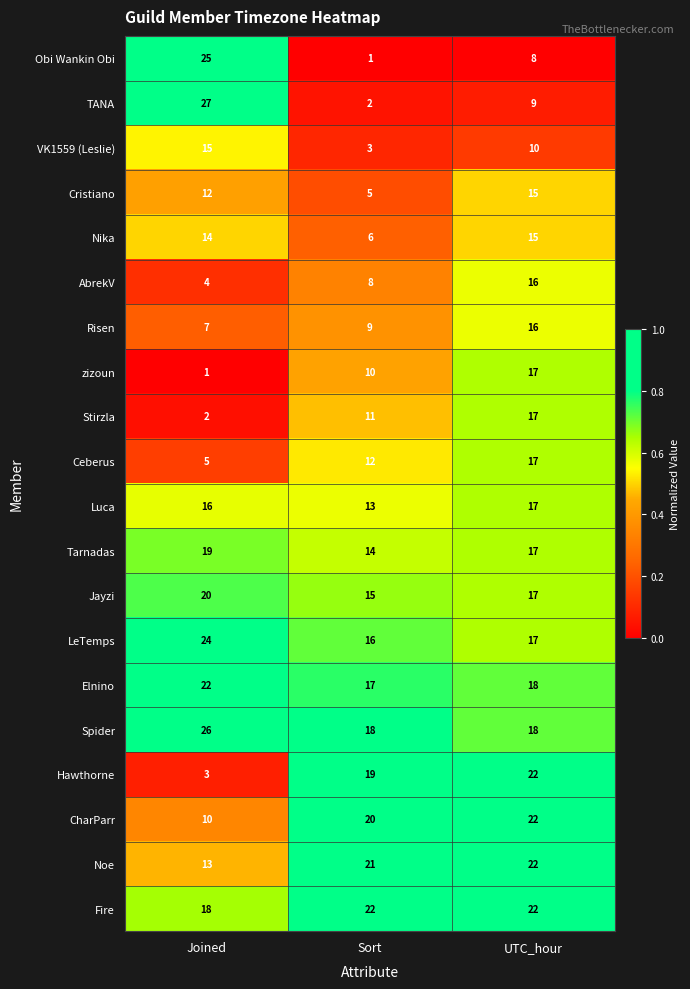

At which category is the sum across all series the highest?

UTC_hour